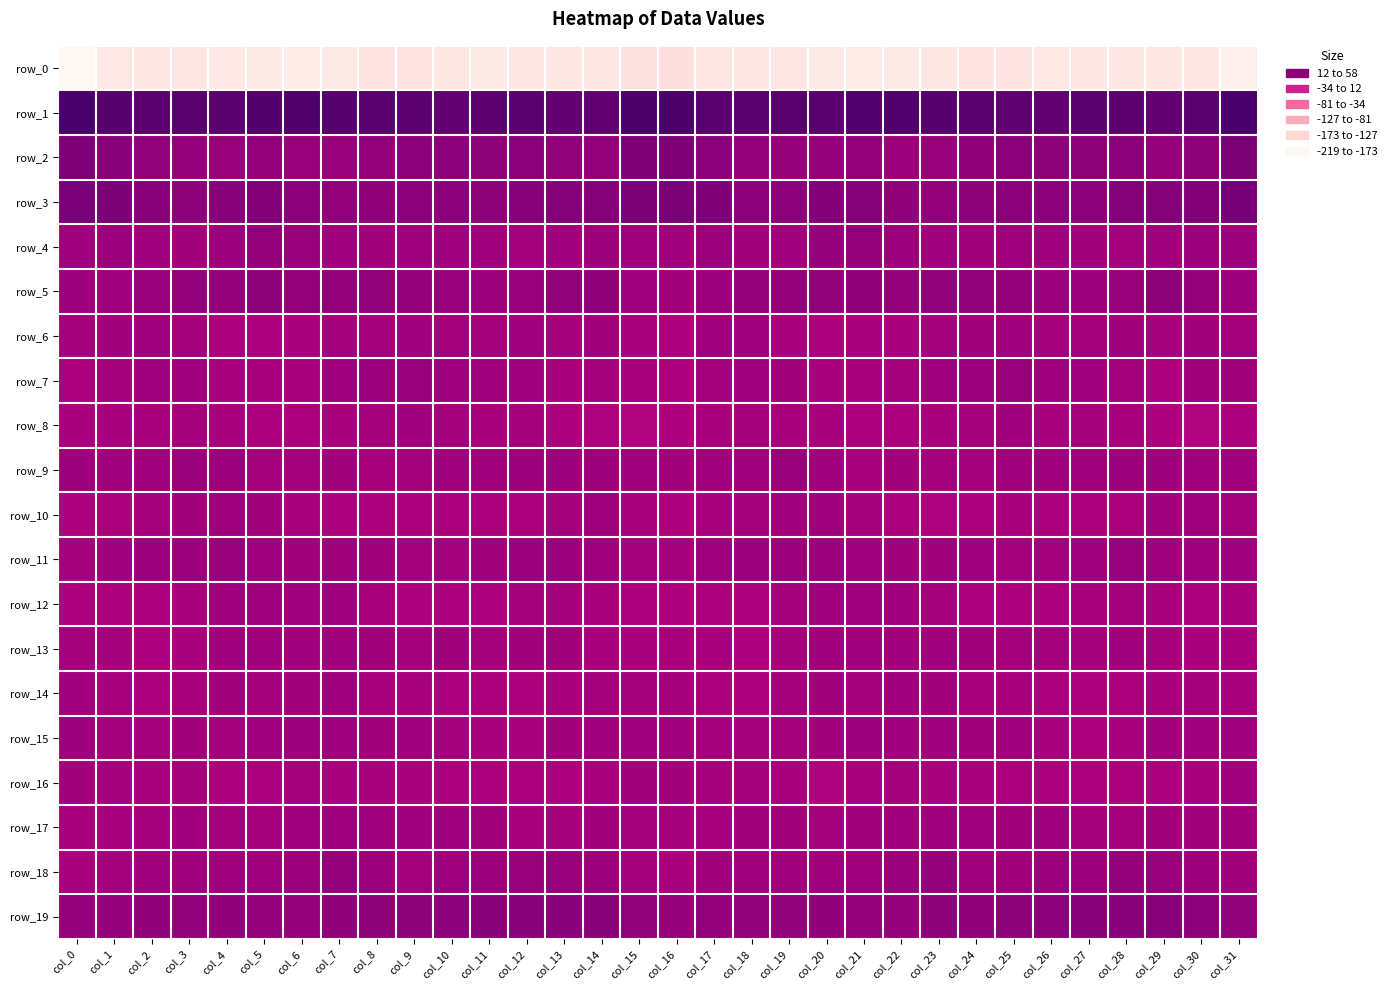

What is the lowest value of the row_18 series?

-8.4